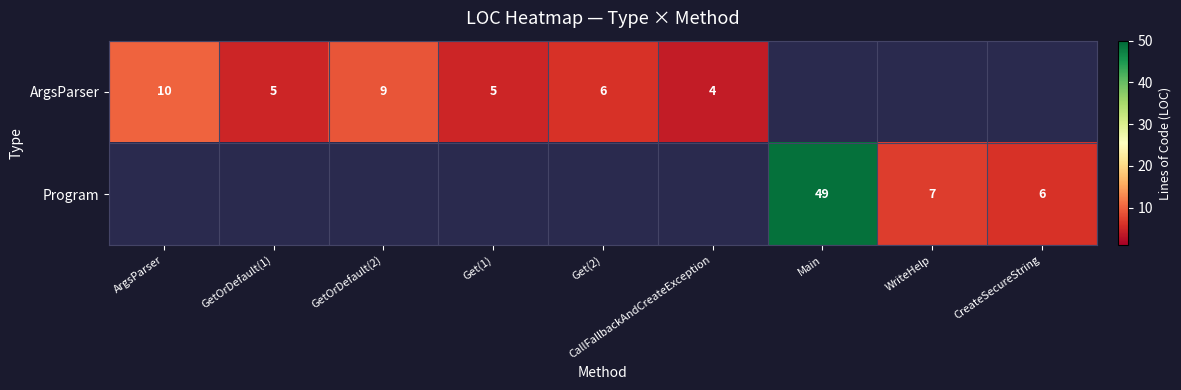

The value of Program at Main is 49. True or false?

True